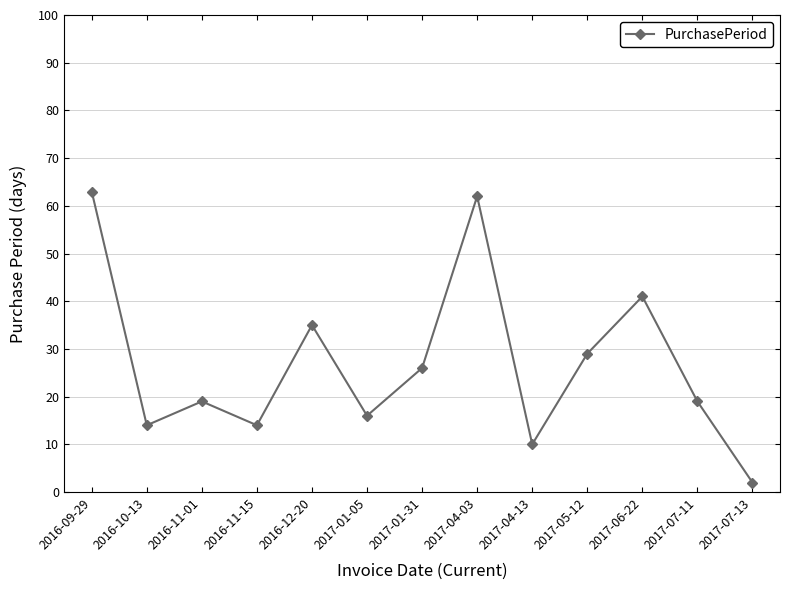

What is the greatest value displayed?

63